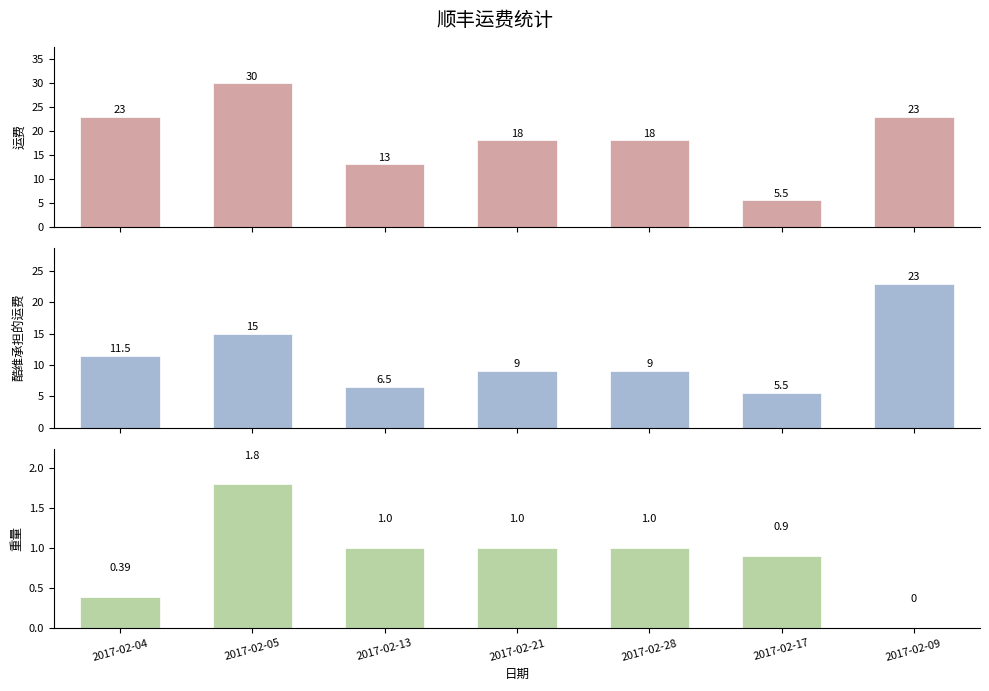

At which label does 酷维承担的运费 reach its minimum?

2017-02-17